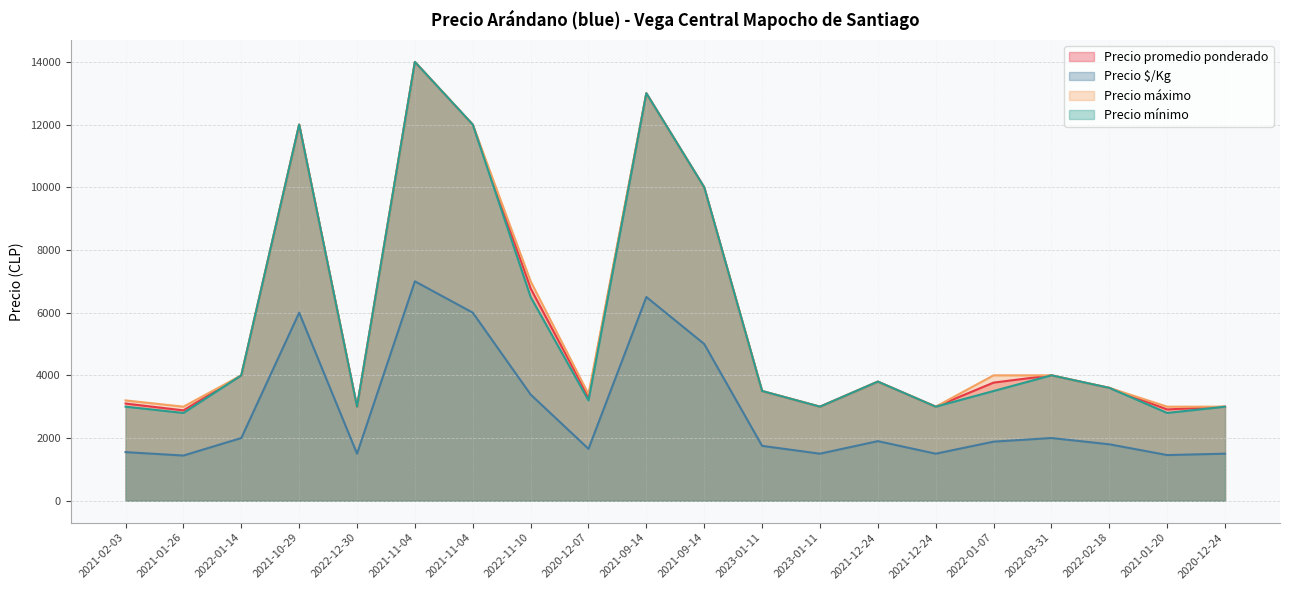

What is the sum of all Precio $/Kg values?

57323